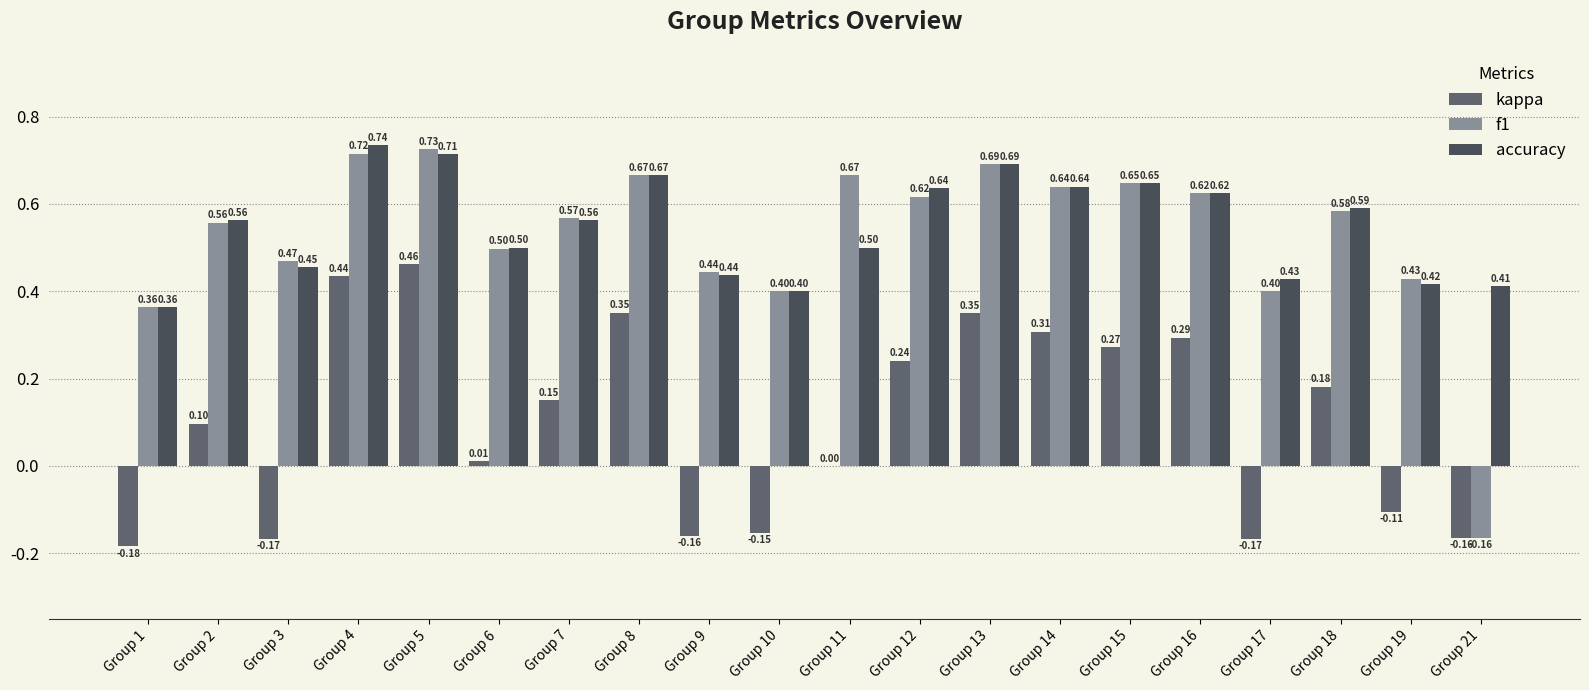

Count the number of categories in the chart.

20